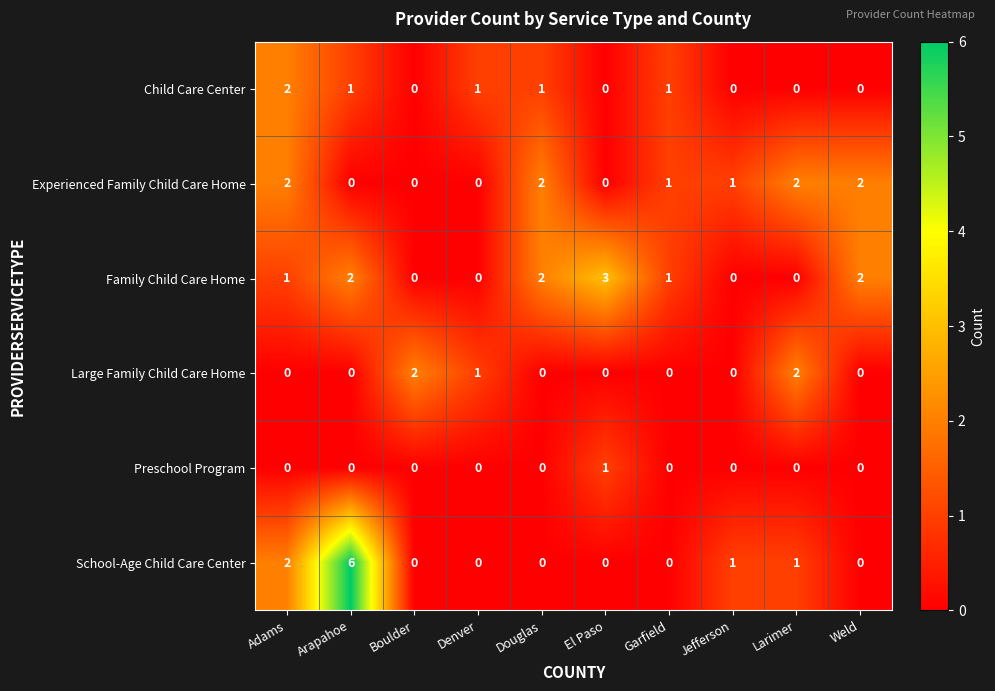

Where is Large Family Child Care Home nearest to the value 1?

Denver